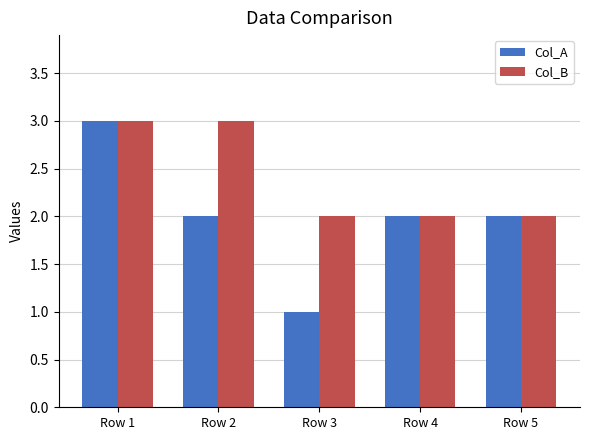

Which category has the lowest value across all series?

Row 3